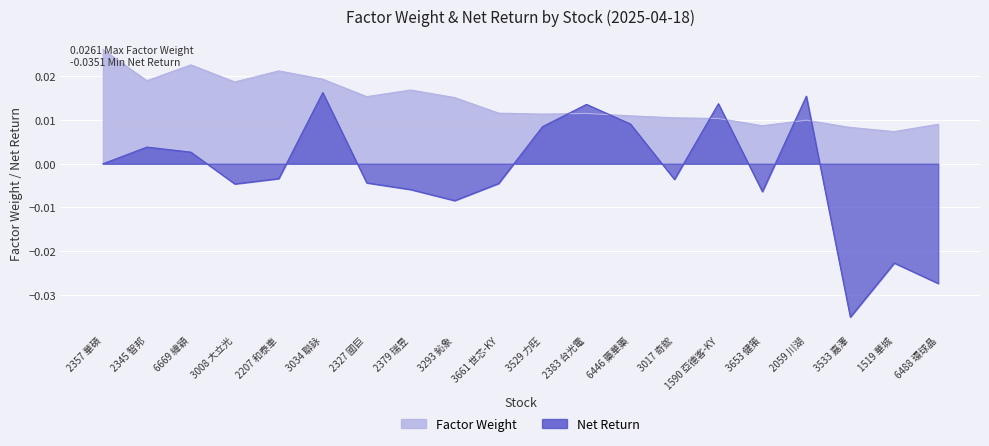

The value of Factor_Weight at 3653 健策 is 0.0. True or false?

True